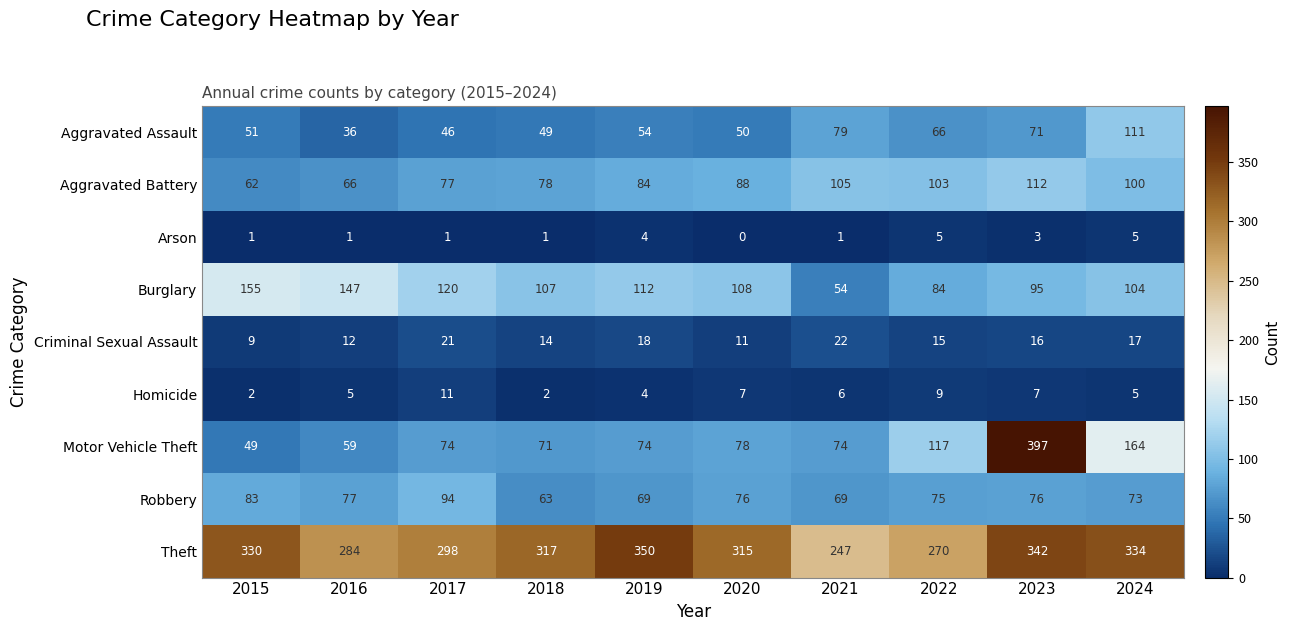

Which series has the widest spread of values?

Motor Vehicle Theft